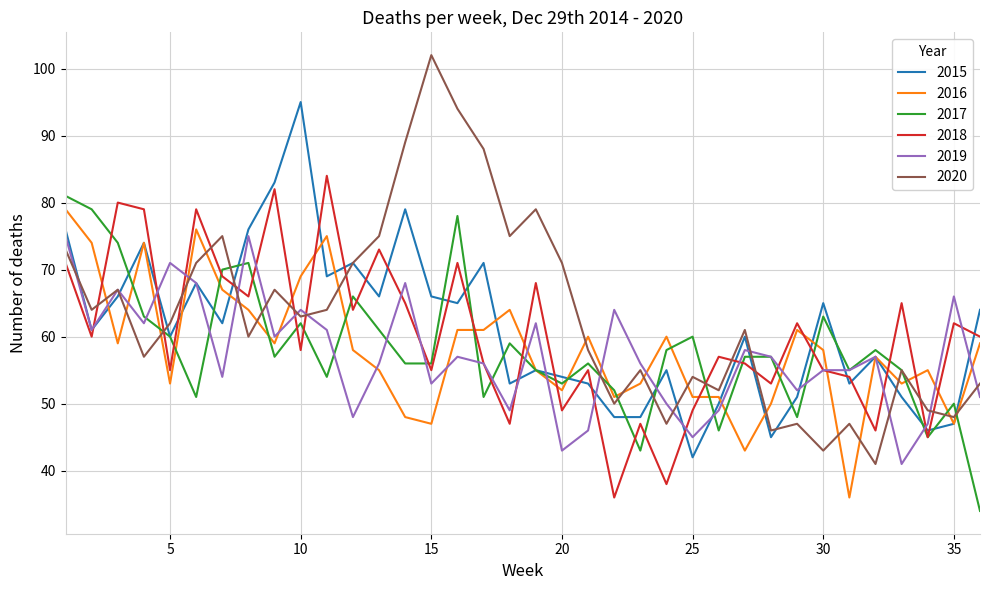

What is the maximum value shown in the chart?

102